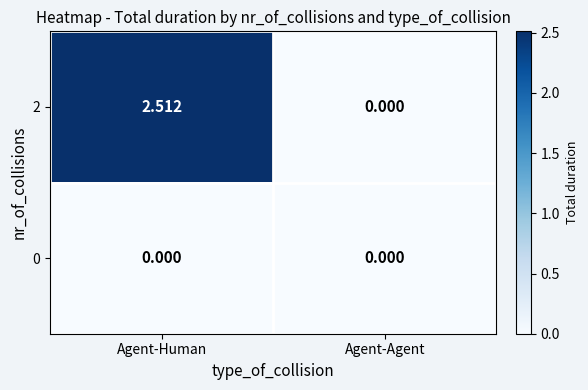

Which series has the largest range (max minus min)?

2